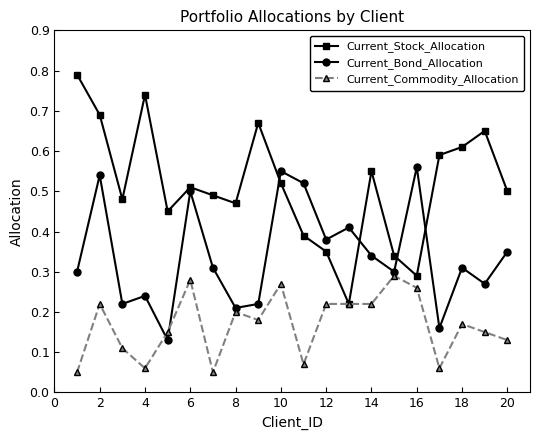

Which series has the largest total across all categories?

Current_Stock_Allocation